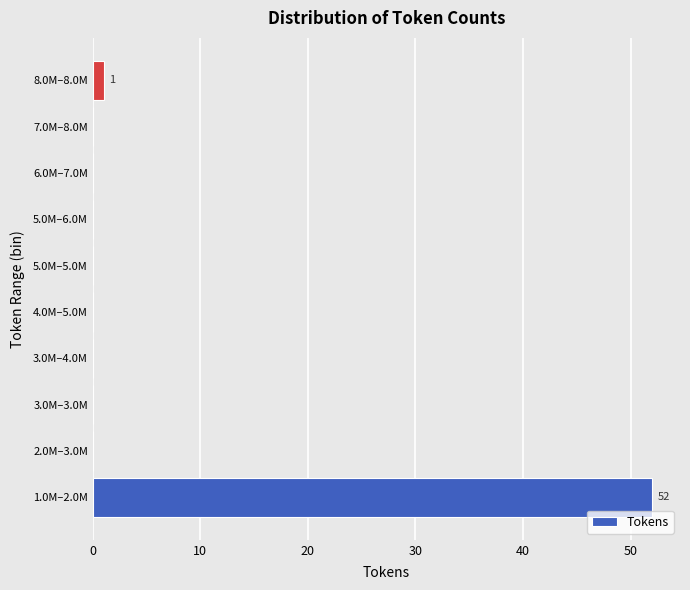

Reading bottom to top, what are all the values shown in this chart?

1.0M–2.0M=52	2.0M–3.0M=0	3.0M–3.0M=0	3.0M–4.0M=0	4.0M–5.0M=0	5.0M–5.0M=0	5.0M–6.0M=0	6.0M–7.0M=0	7.0M–8.0M=0	8.0M–8.0M=1